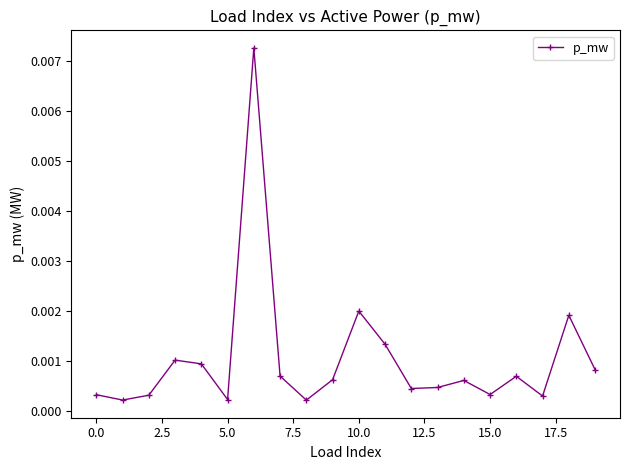

How many interior local valleys (lower than both neighbors) does the data have?

6